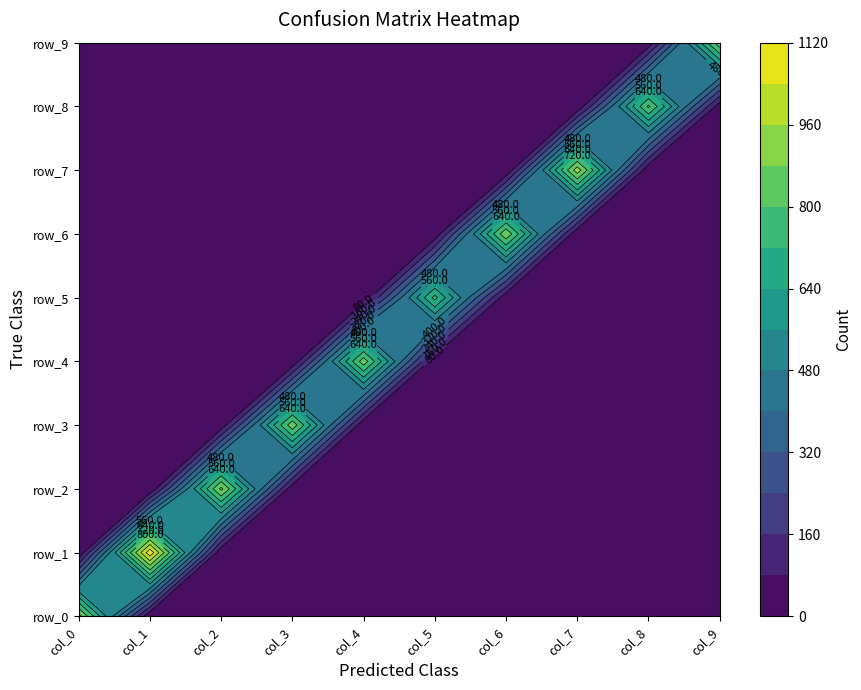

The row_4 series shows 12 at col_3. True or false?

False